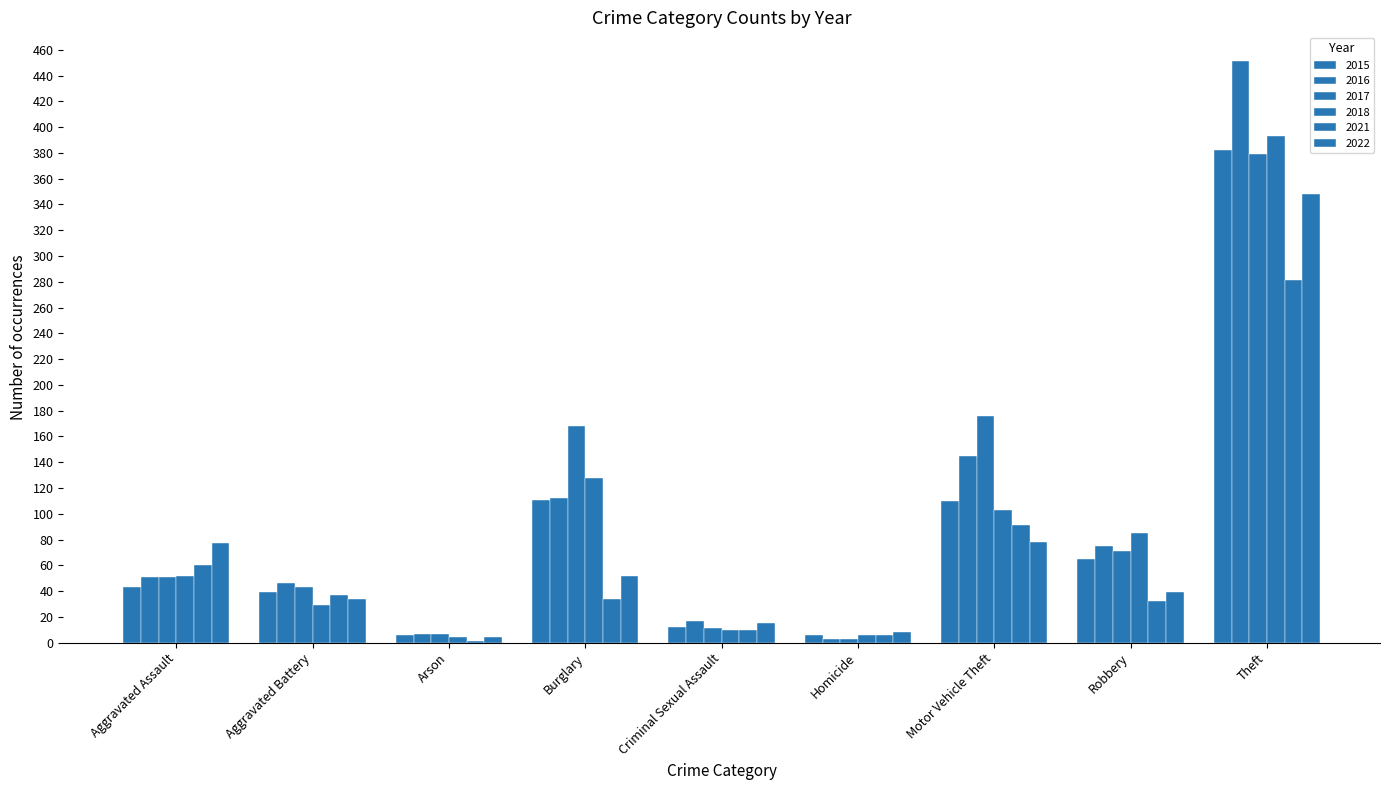

Which series has the largest total across all categories?

2017